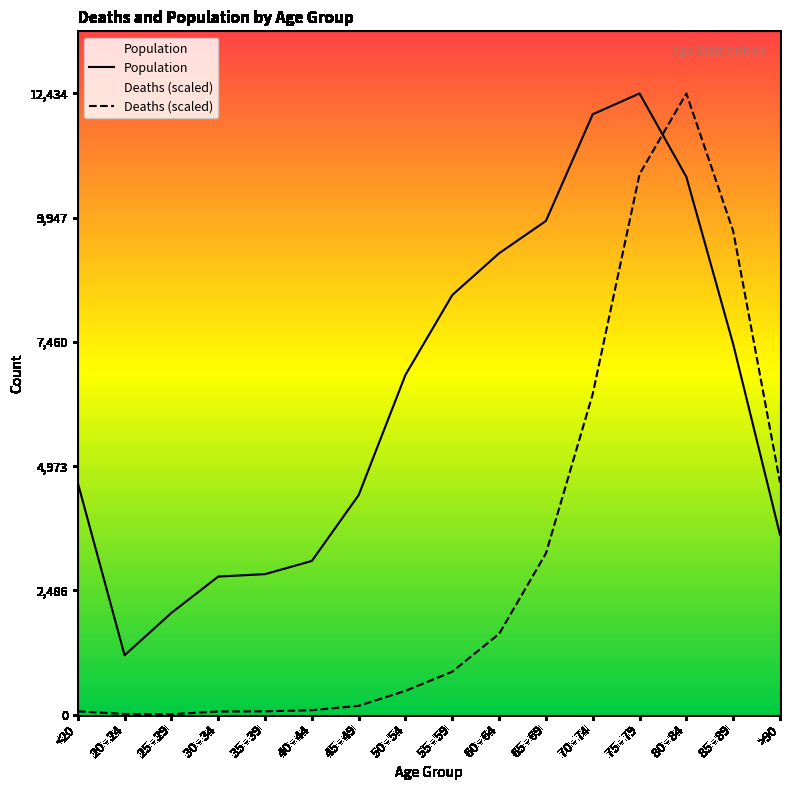

What is the sum of the Population values at 30 - 34 and <20?

7406.0